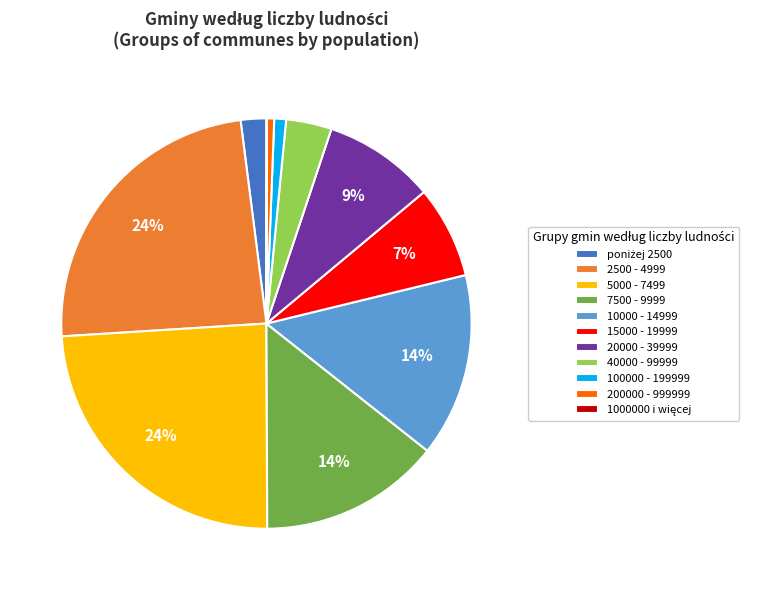

Is there any slice that represents more than half of the pie?

No